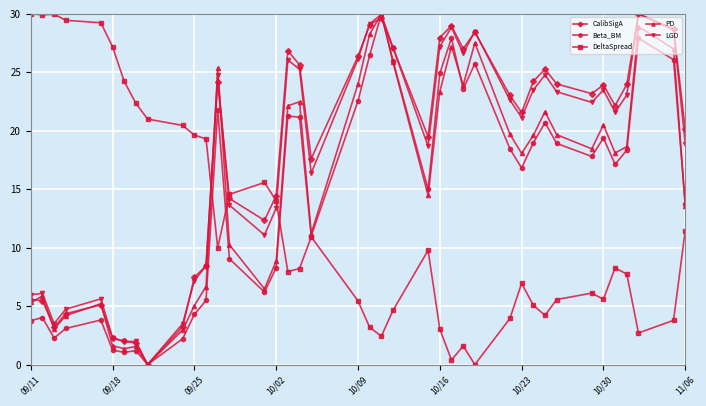

What is the highest value of the CalibSigA series?

30.0